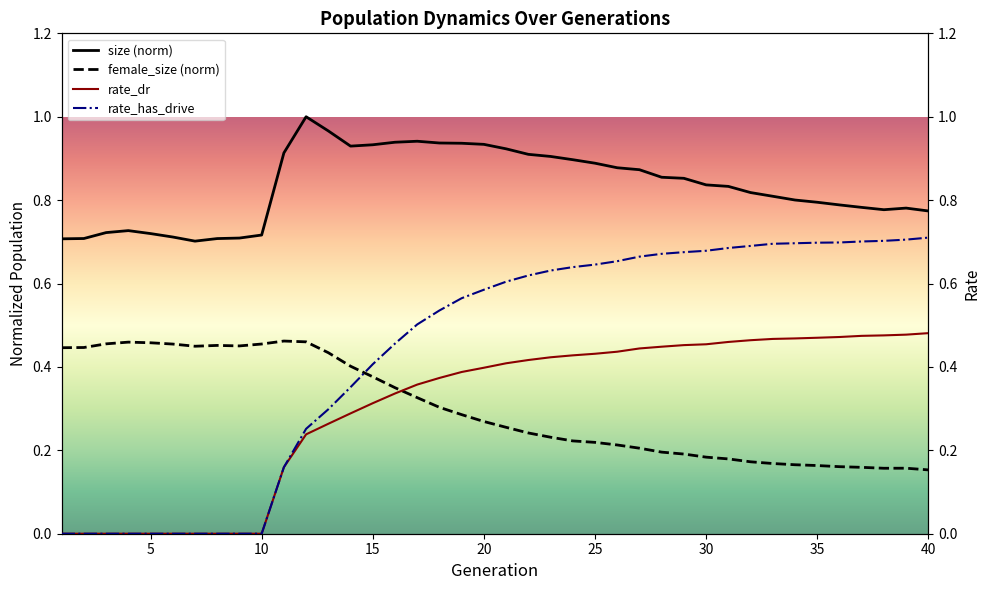

True or false: female_size (norm) and size (norm) intersect in this chart.

False